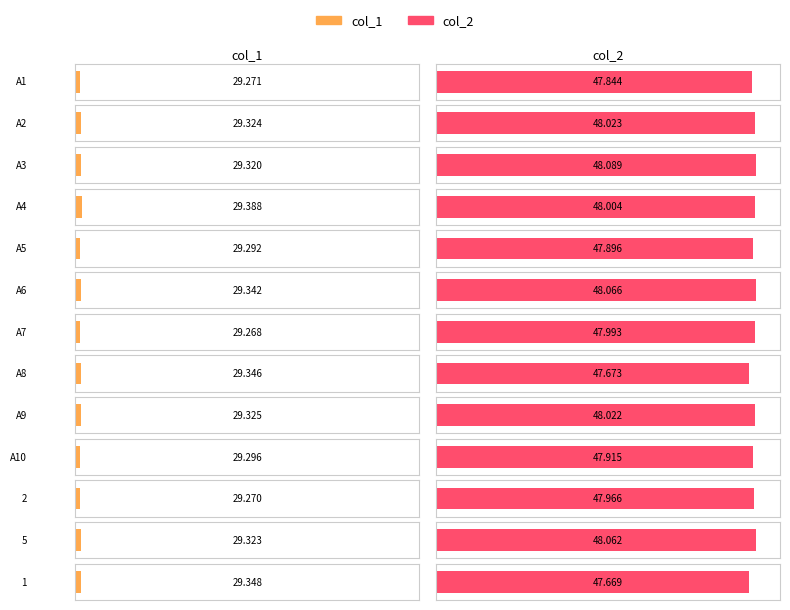

The value of col_2 at A2 is 48.0. True or false?

True